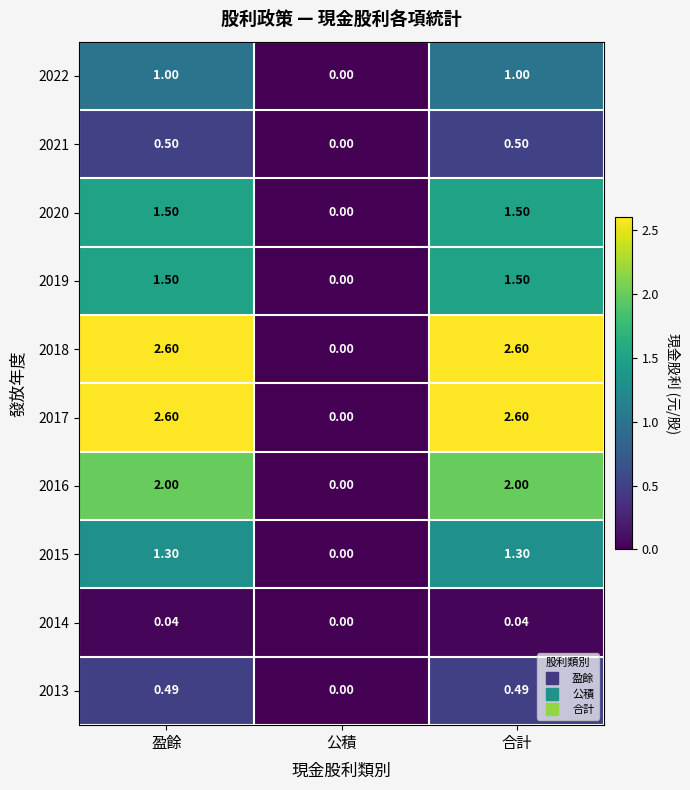

Which label corresponds to the smallest value in the chart?

公積